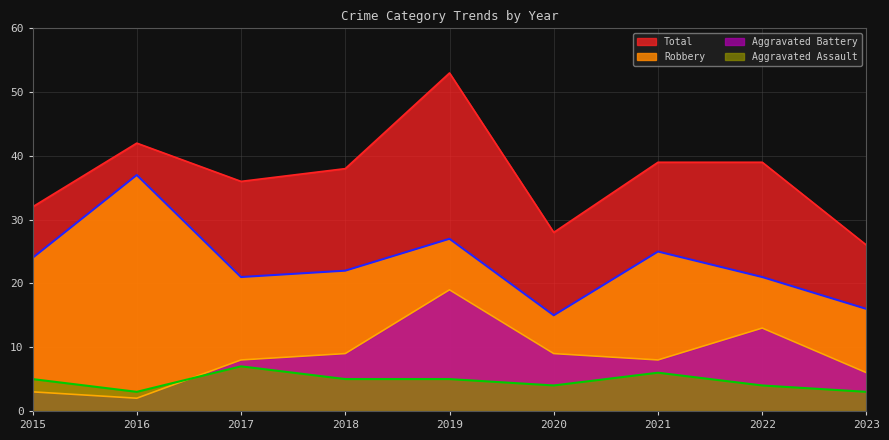

What is the difference between the maximum and second lowest values in the Aggravated Assault series?

4